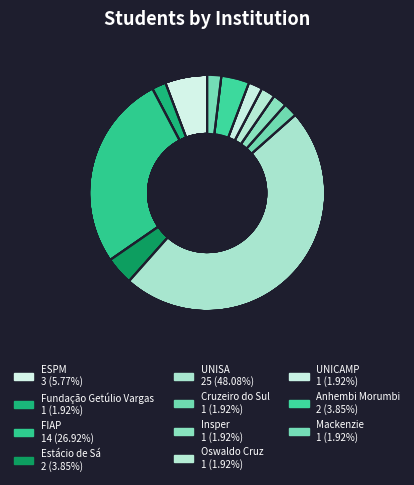

Does Estácio de Sá represent more than half of the total?

No